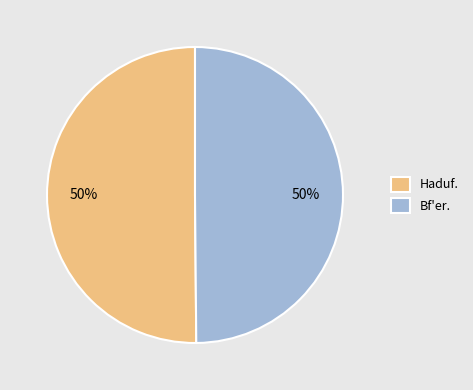

What percentage is the Bf'er. slice, to the nearest percent?

50%